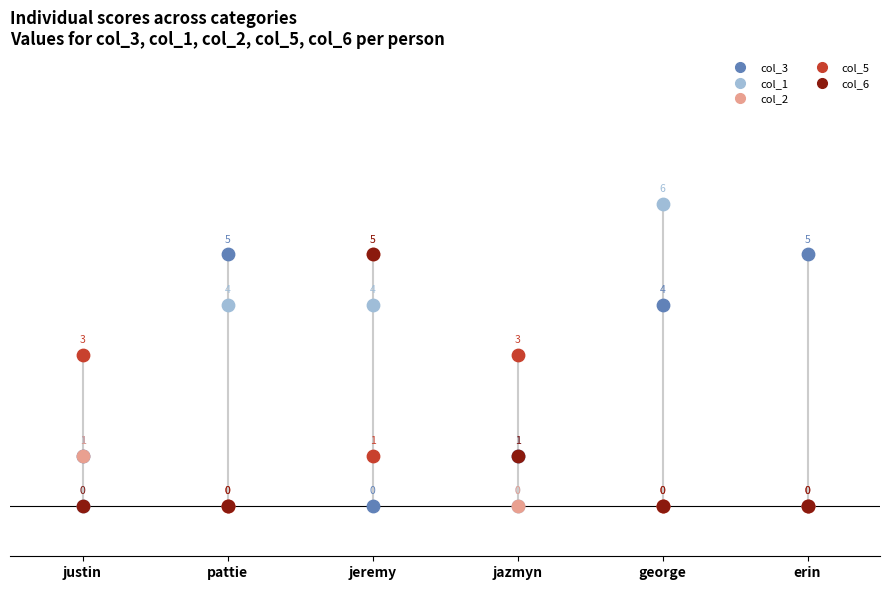

Across all series, what Y value is closest to 3?

3